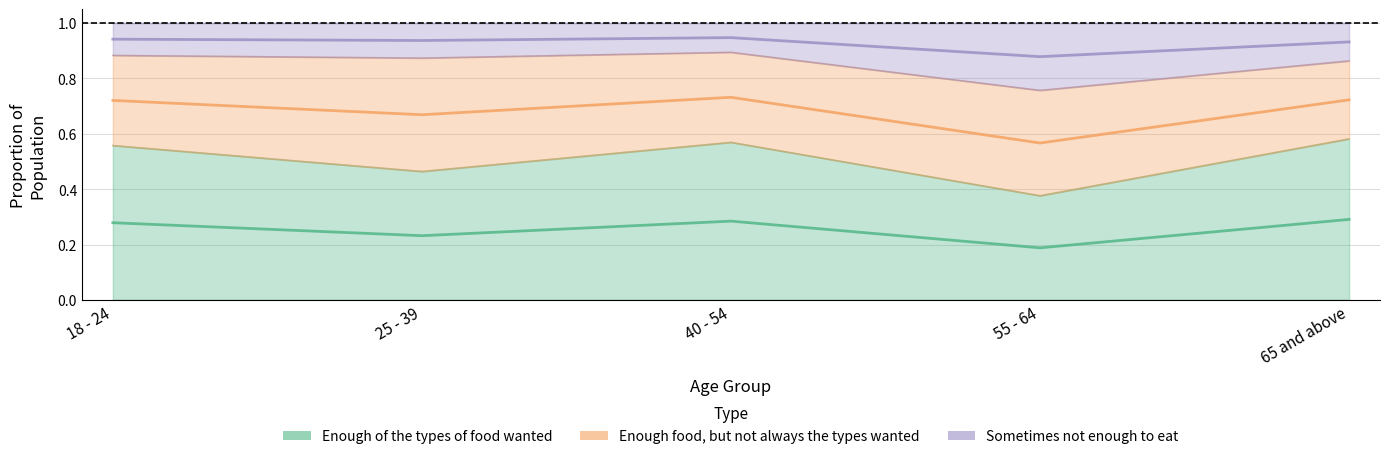

Which series changed the most between 18 - 24 and 40 - 54?

Enough food, but not always the types wanted